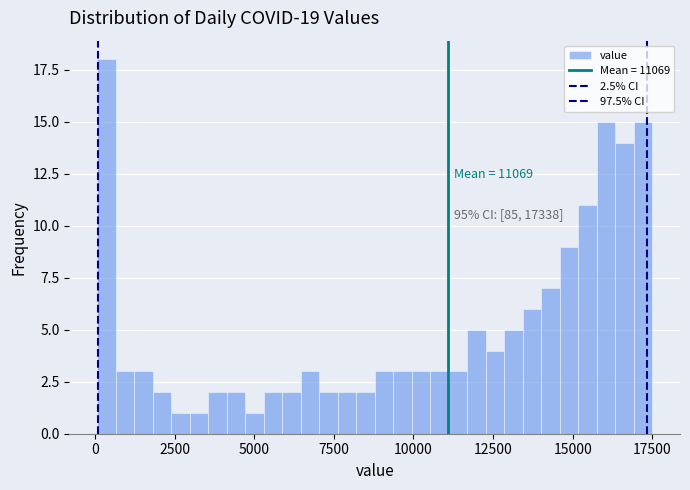

Around what value on the x-axis is the tallest bar? Give the approximate position of its centre, as read against the axis.

500